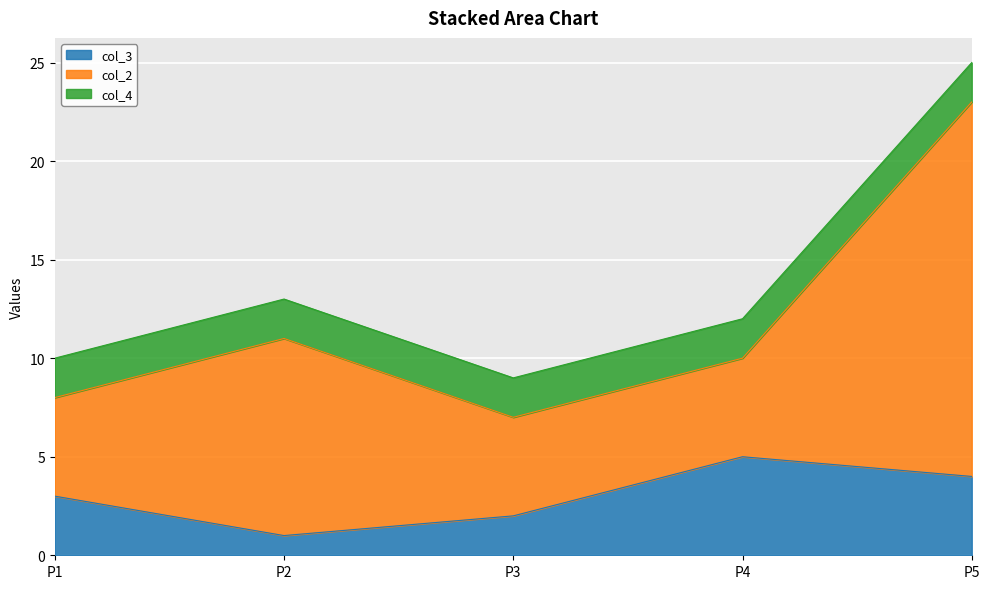

How many data points does each series have?

5